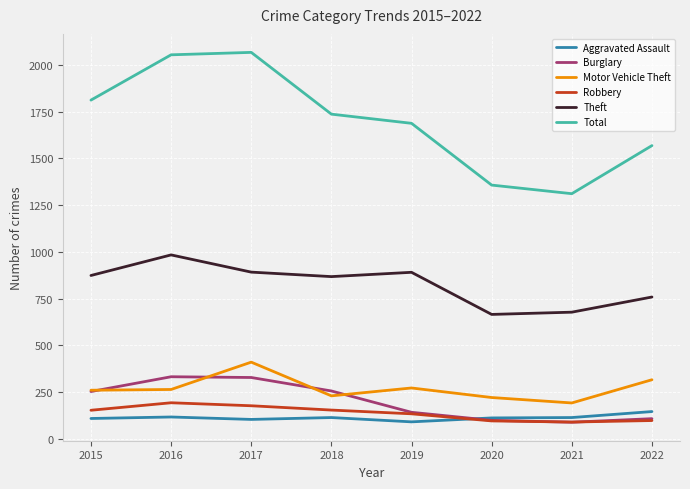

Which series has the widest spread of values?

Total